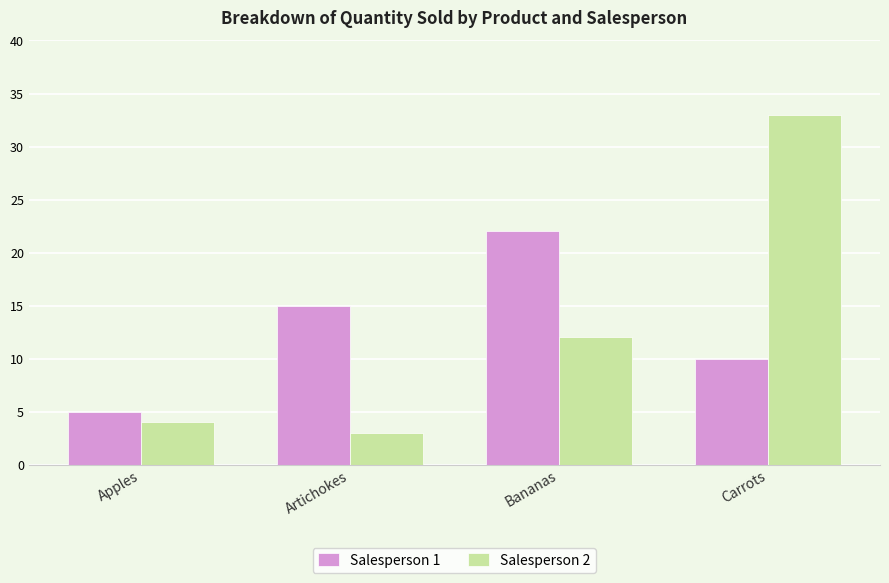

What is the difference between the highest and lowest values at Bananas?

10